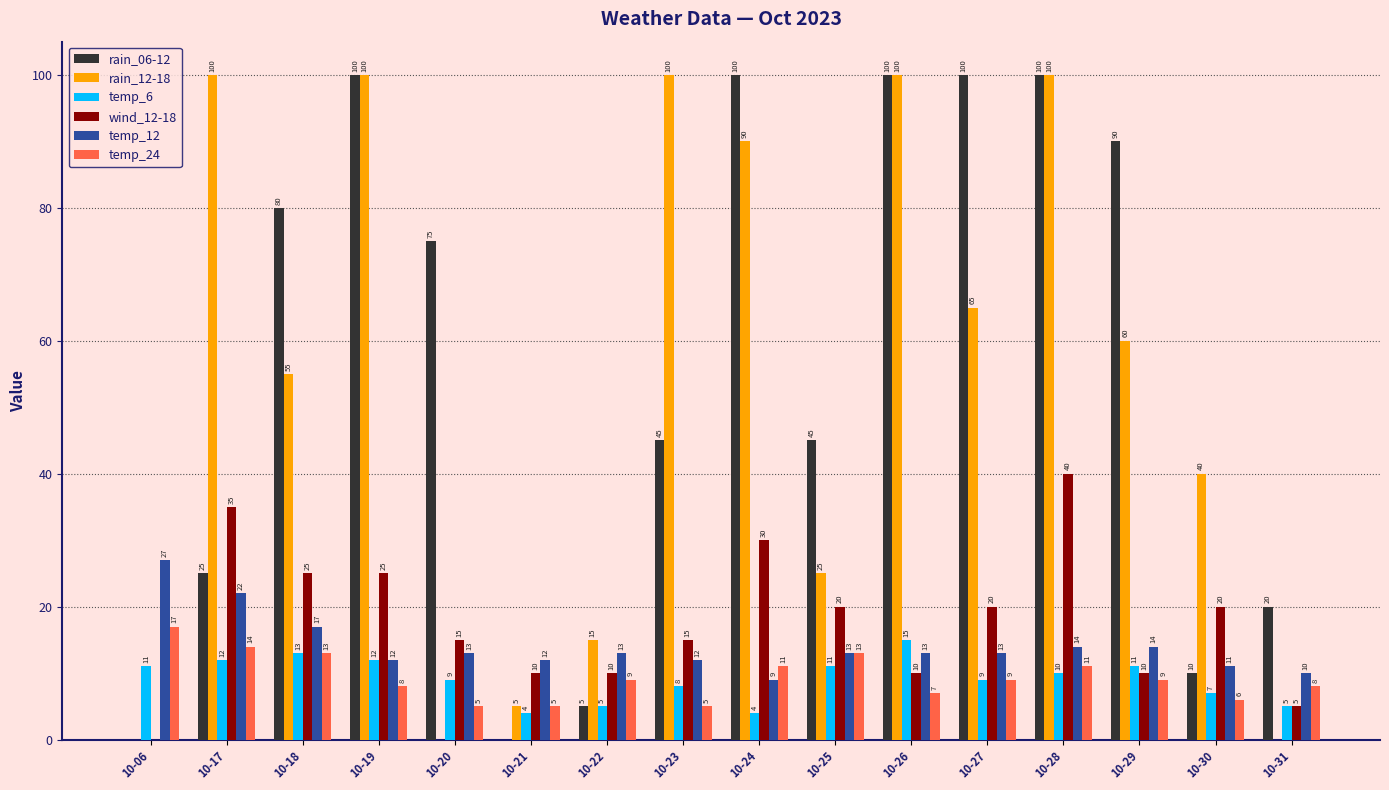

What is the sum of the rain_12-18 values at 10-26 and 10-27?

165